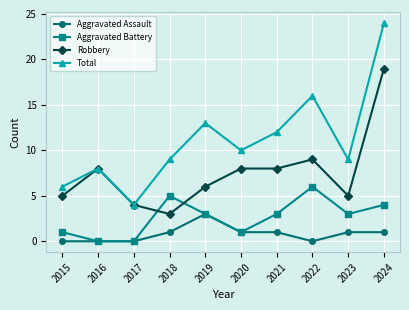

What value does the Aggravated Assault series have at 2023?

1